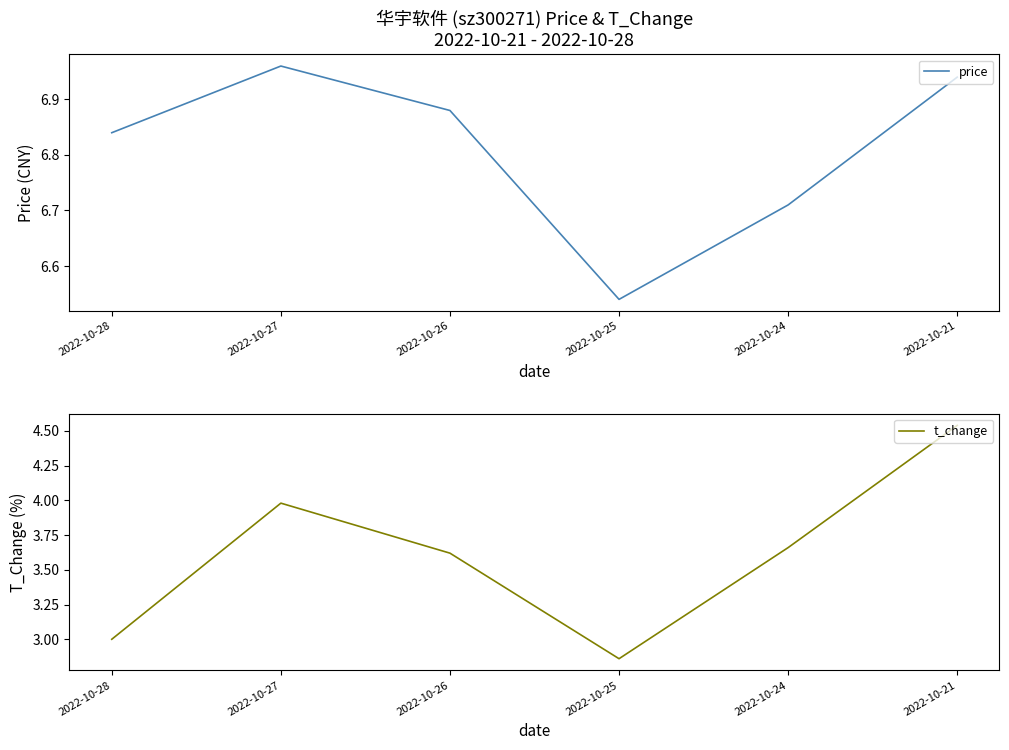

At which category does the chart reach its peak across all series?

2022-10-27